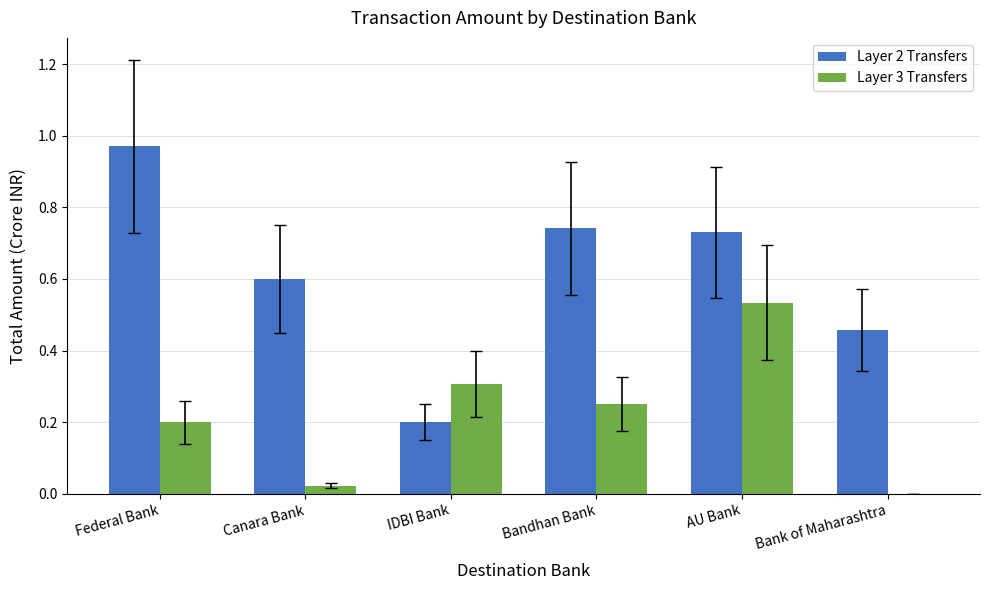

How many values in the Layer 3 Transfers series exceed 0?

5